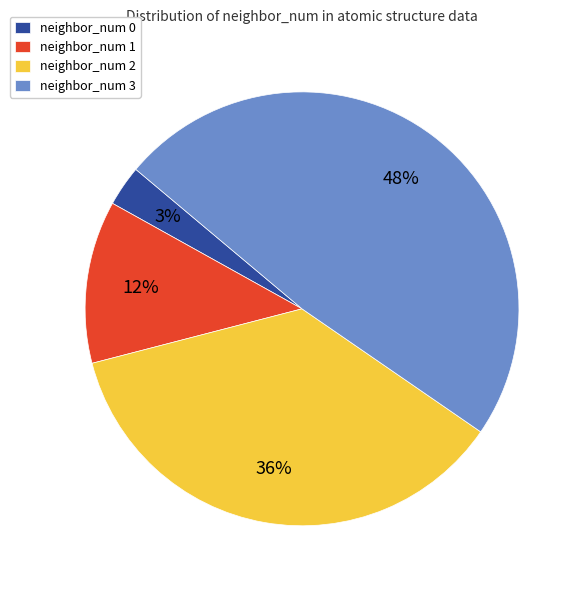

How many slices are in this pie chart?

4